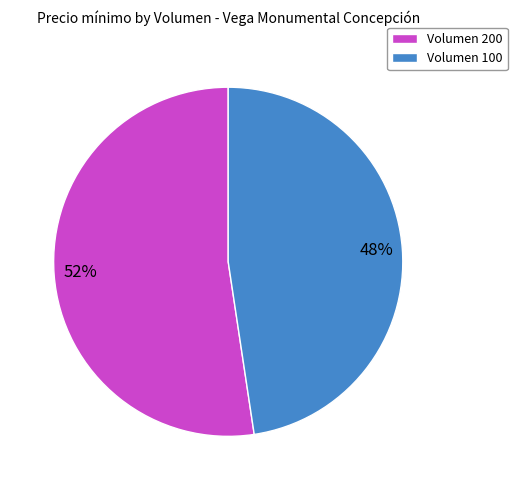

True or false: Volumen 100 accounts for 38% of the total.

False